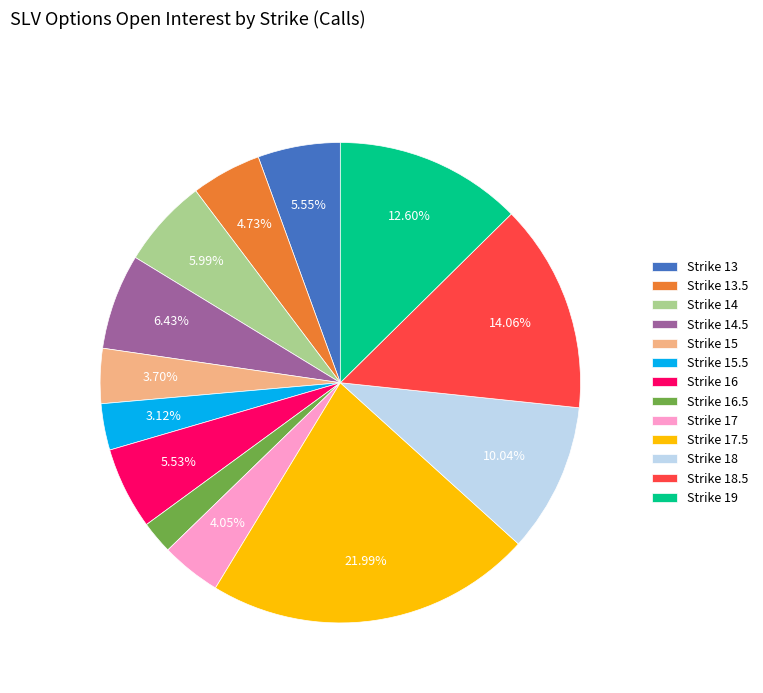

To the nearest percent, what is the average slice percentage?

8%